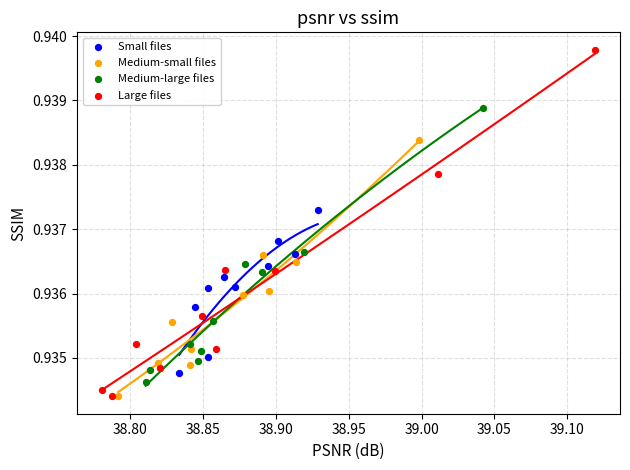

Which series contains the highest Y value?

Large files